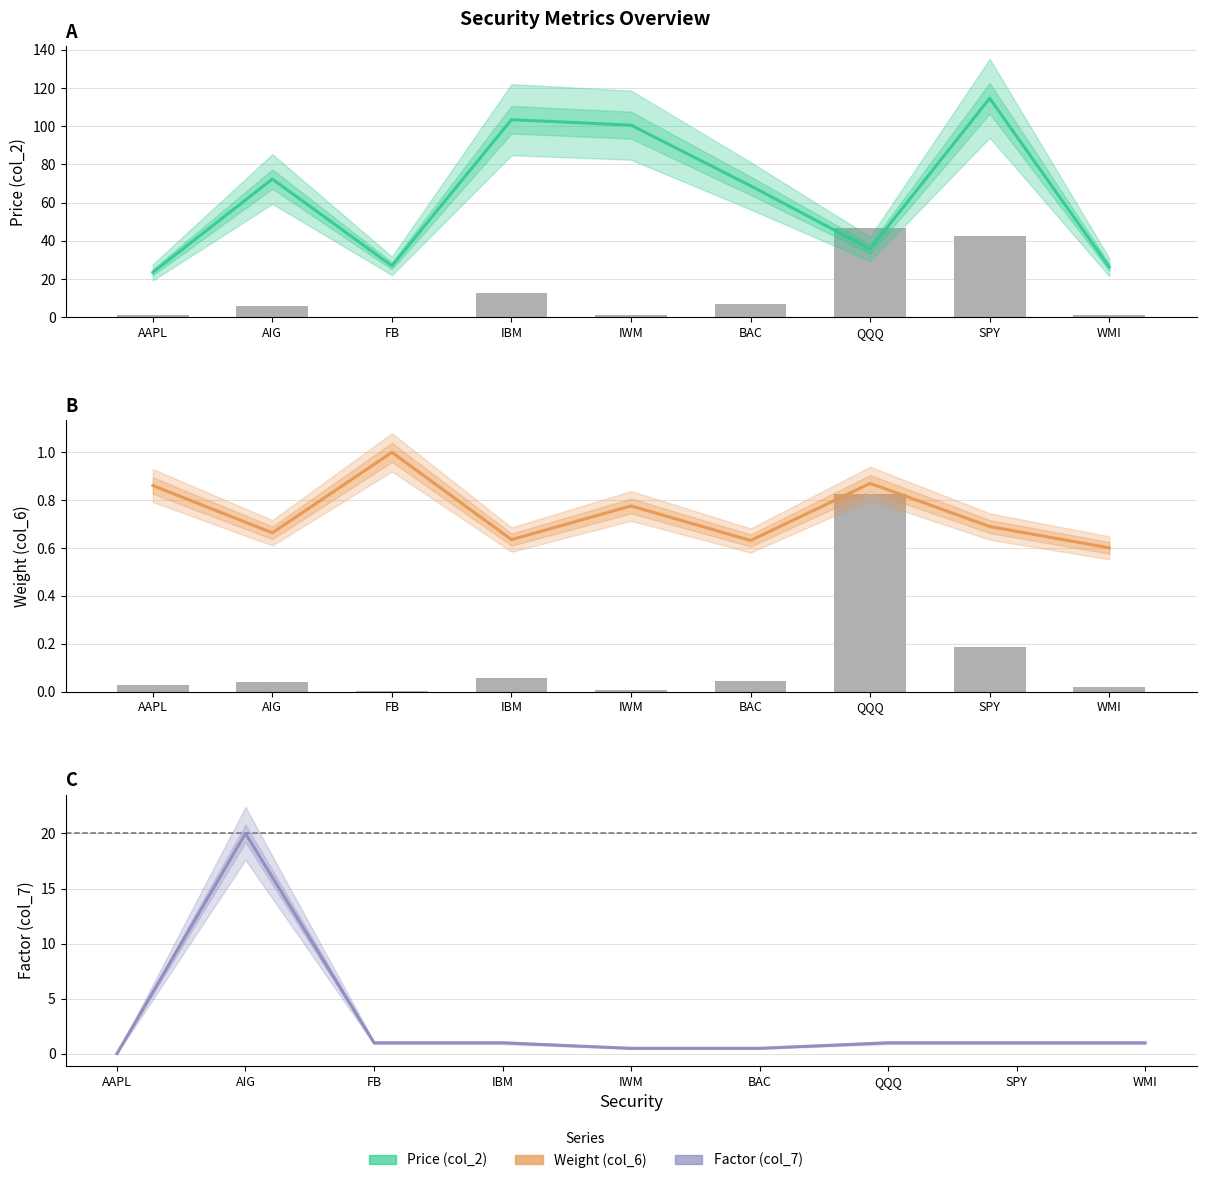

At how many categories does at least one series exceed 58?

5